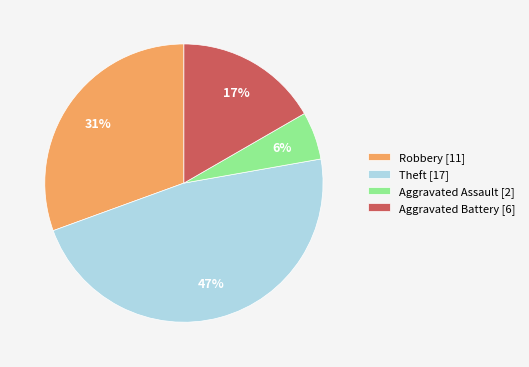

Rank the categories by value from highest to lowest.

Theft, Robbery, Aggravated Battery, Aggravated Assault